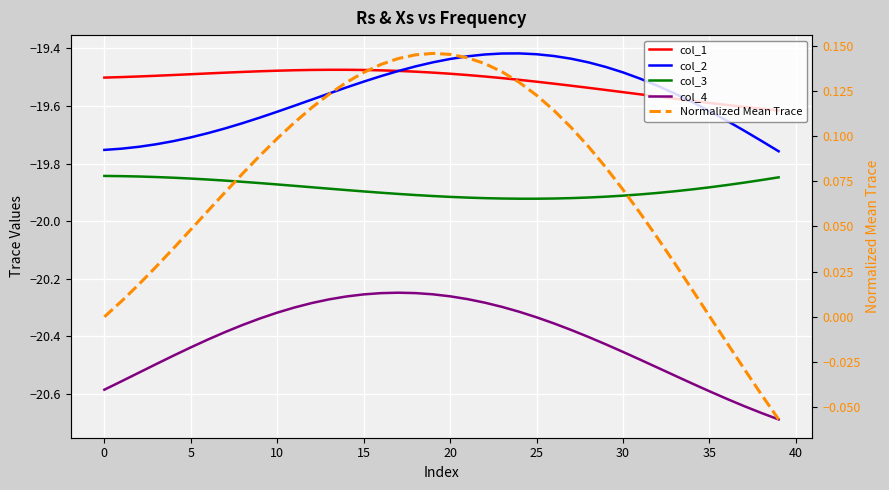

What is the average value of the col_1 series?

-19.5